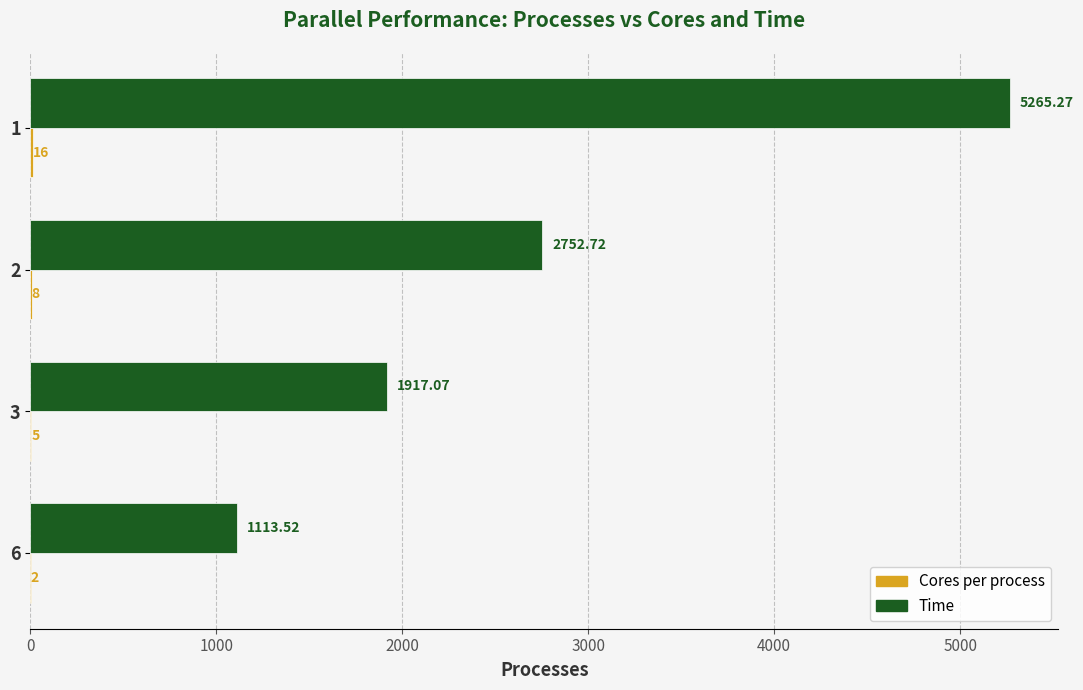

Which series has the largest total across all categories?

Time